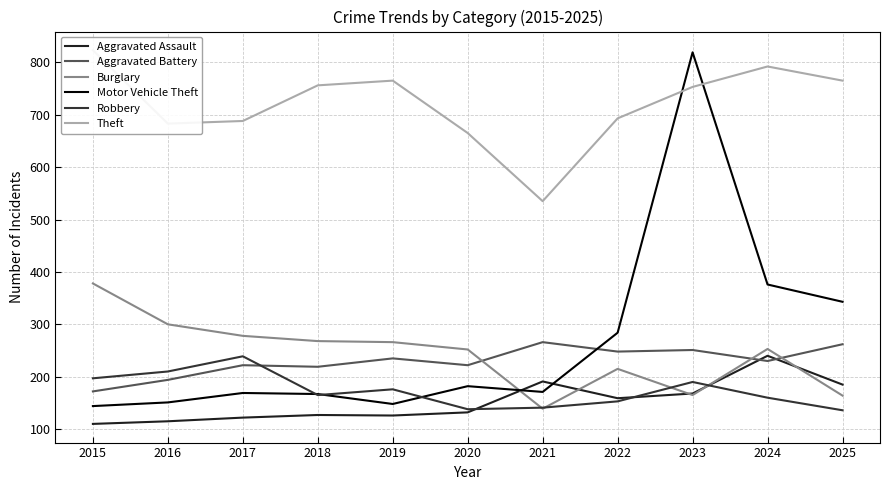

What is the sum of all Theft values?

7918